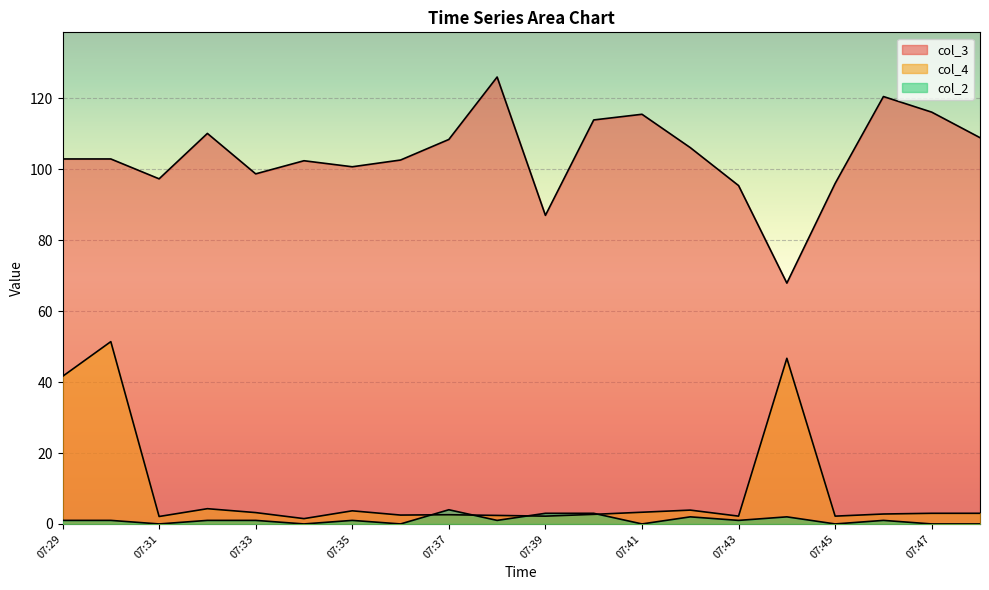

What is the sum of all col_3 values?

2079.3